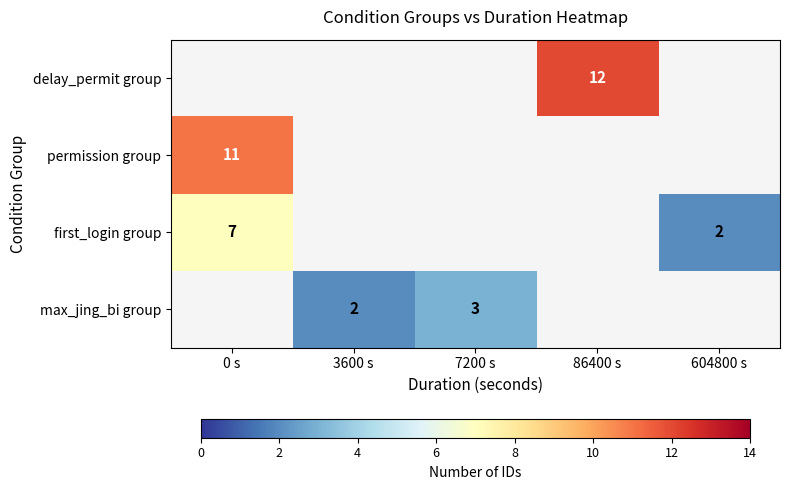

Is it true that first_login group equals 2 at 604800 s?

True